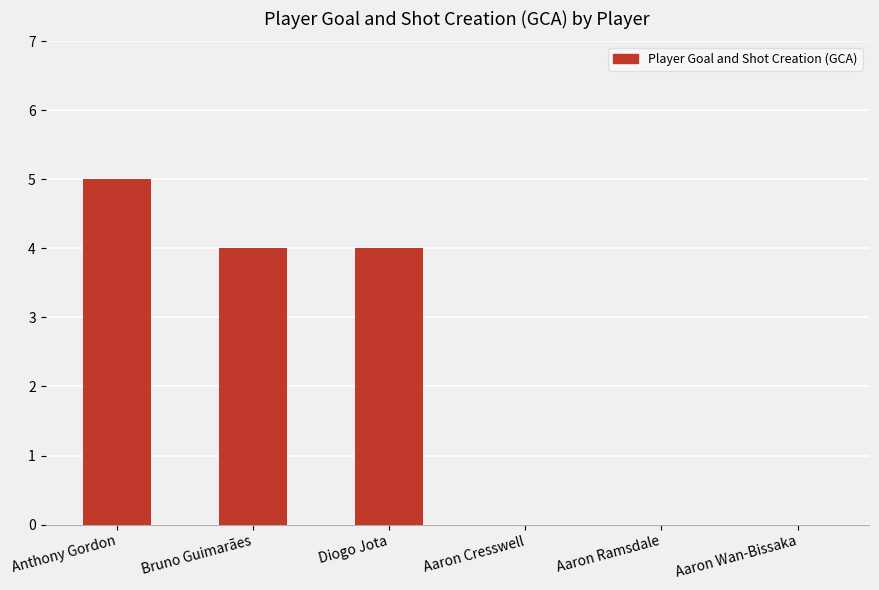

Which category has the highest value across all series?

Anthony Gordon